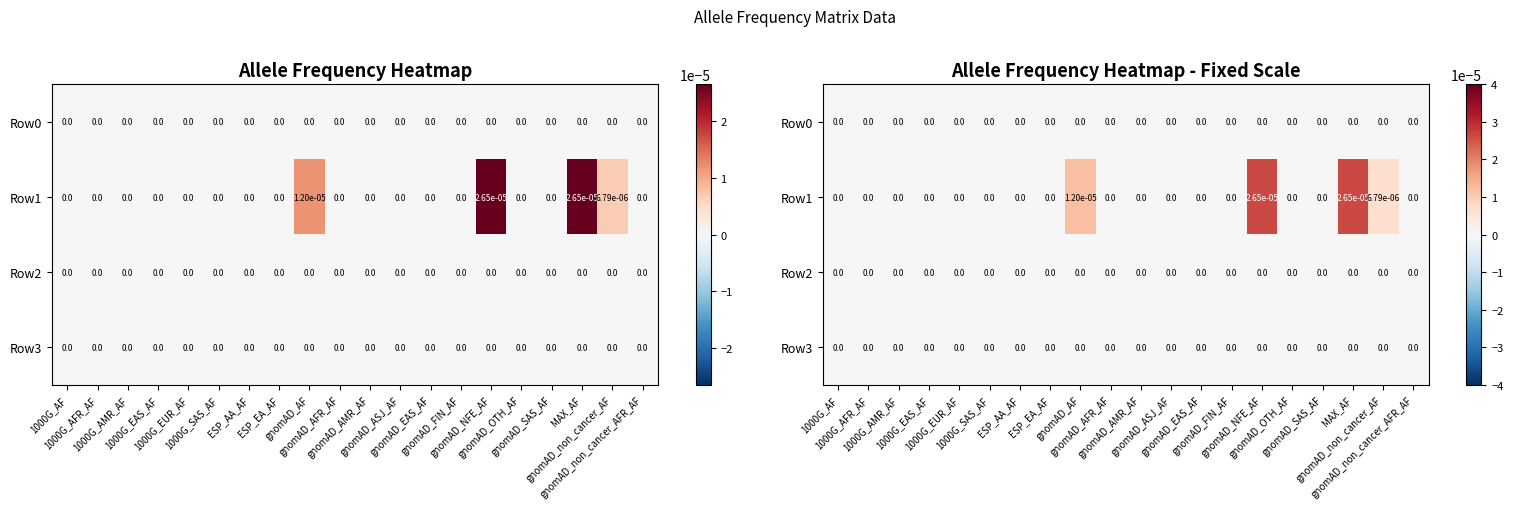

How many data points does each series have?

20